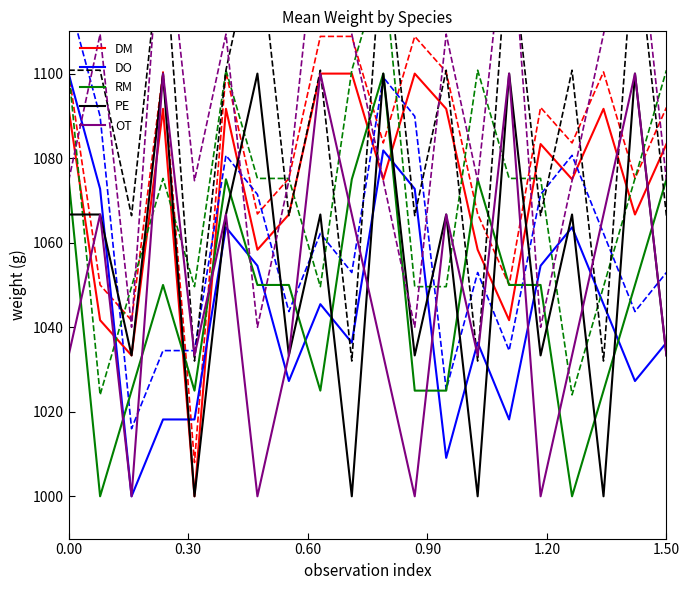

The value of RM at 1.50 is 451.5. True or false?

False